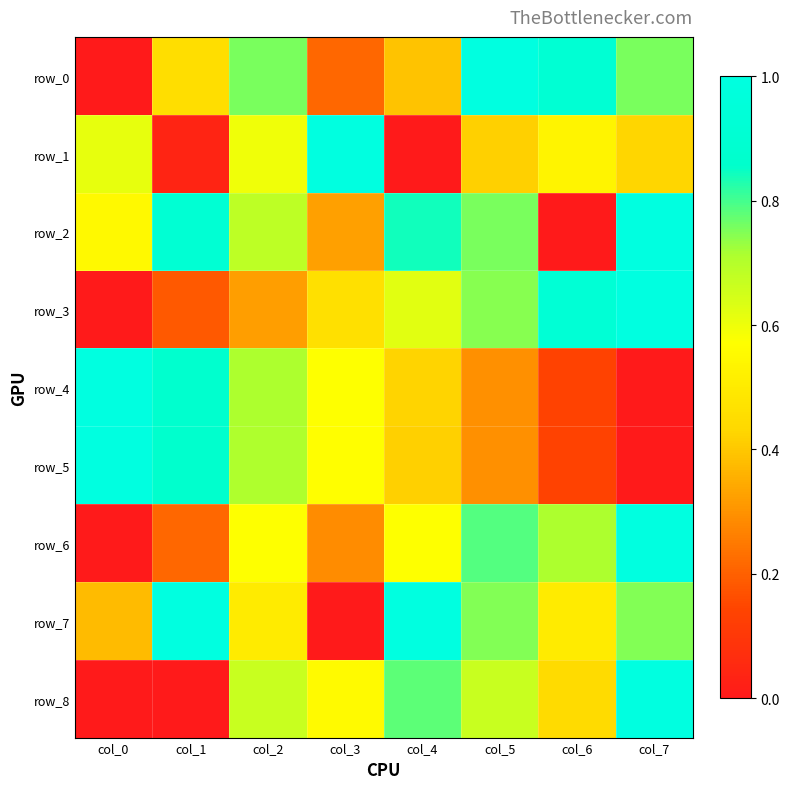

Reading left to right, list all the values displayed in this chart.

row_0: col_0=0.0	col_1=0.5	col_2=0.8	col_3=0.2	col_4=0.4	col_5=1.0	col_6=0.9	col_7=0.8
row_1: col_0=0.6	col_1=0.0	col_2=0.6	col_3=1.0	col_4=0.0	col_5=0.4	col_6=0.5	col_7=0.4
row_2: col_0=0.6	col_1=0.9	col_2=0.7	col_3=0.3	col_4=0.8	col_5=0.8	col_6=0.0	col_7=1.0
row_3: col_0=0.0	col_1=0.2	col_2=0.3	col_3=0.5	col_4=0.6	col_5=0.7	col_6=0.9	col_7=1.0
row_4: col_0=1.0	col_1=0.9	col_2=0.7	col_3=0.6	col_4=0.4	col_5=0.3	col_6=0.1	col_7=0.0
row_5: col_0=1.0	col_1=0.9	col_2=0.7	col_3=0.6	col_4=0.4	col_5=0.3	col_6=0.1	col_7=0.0
row_6: col_0=0.0	col_1=0.2	col_2=0.6	col_3=0.3	col_4=0.6	col_5=0.8	col_6=0.7	col_7=1.0
row_7: col_0=0.4	col_1=1.0	col_2=0.5	col_3=0.0	col_4=1.0	col_5=0.7	col_6=0.5	col_7=0.7
row_8: col_0=0.0	col_1=0.0	col_2=0.7	col_3=0.6	col_4=0.8	col_5=0.7	col_6=0.4	col_7=1.0